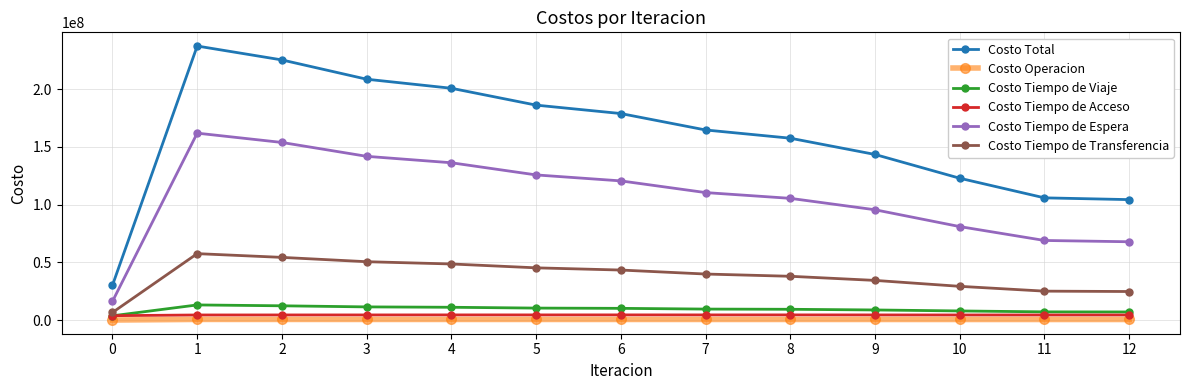

What is the maximum value for Costo Tiempo de Viaje?

13067773.8